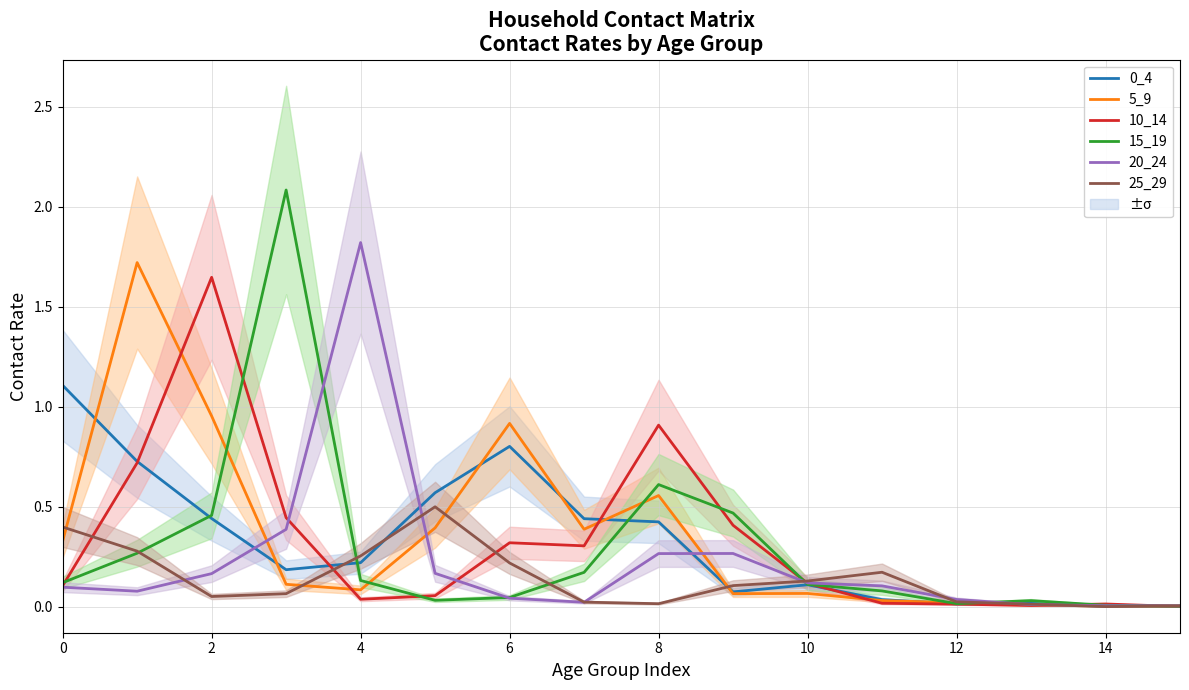

Where is 15_19 nearest to the value 1?

8